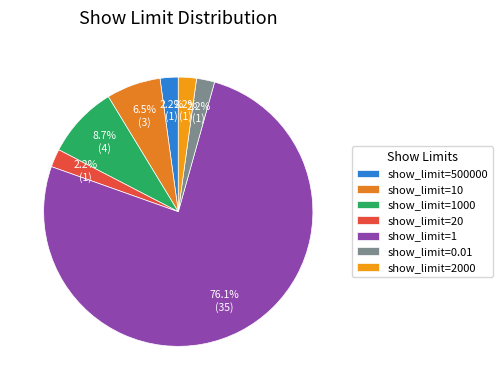

Is there any slice that represents more than half of the pie?

Yes